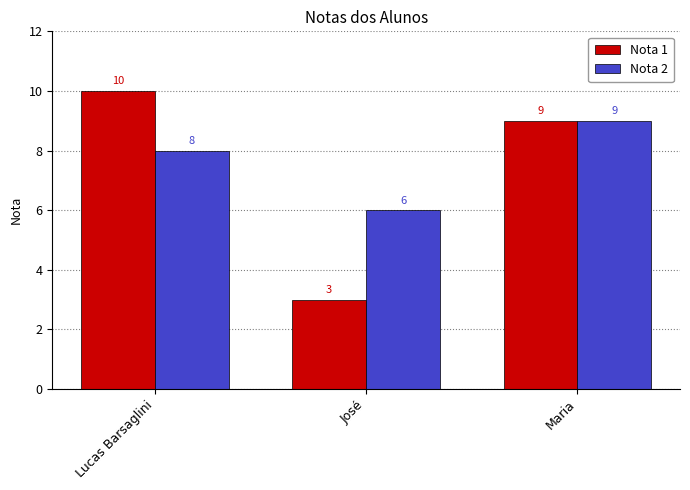

The Nota 2 series shows 2 at José. True or false?

False